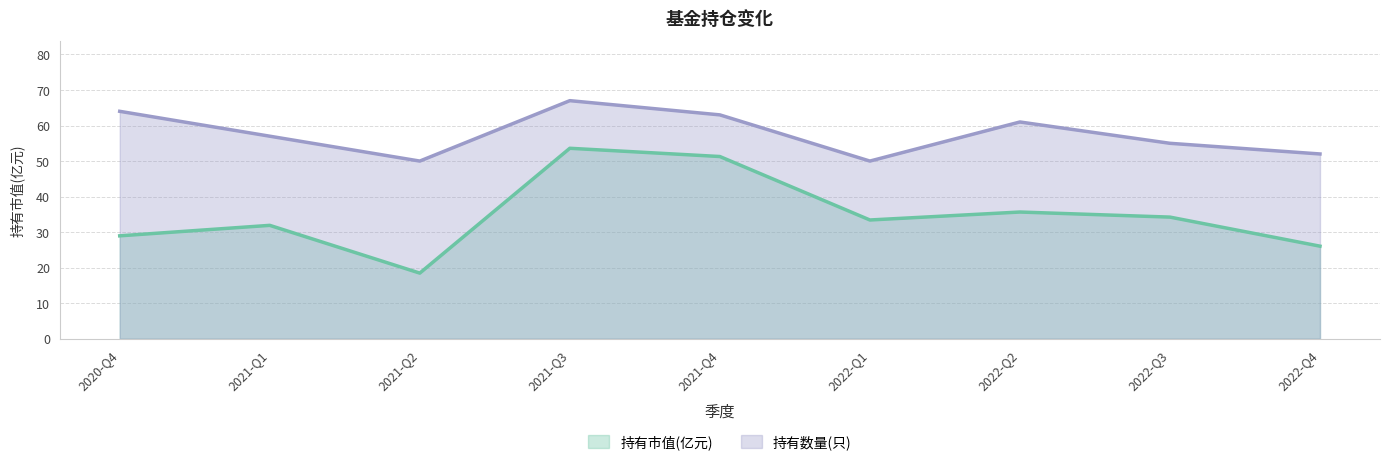

What is the difference between the maximum and minimum values in the 持有市值(亿元) series?

35.1